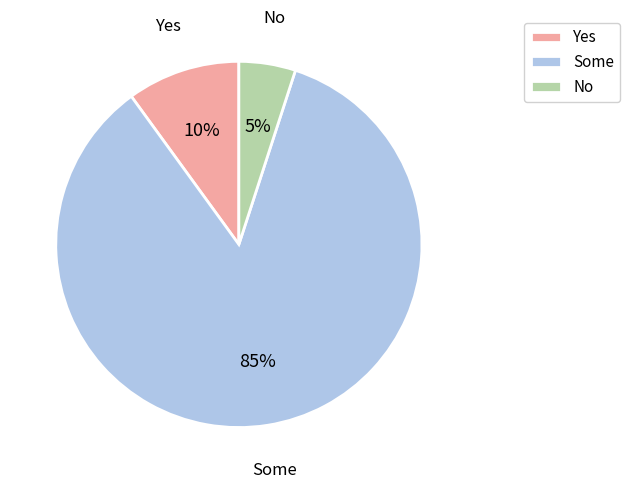

Is it true that No is 12% of the pie?

False